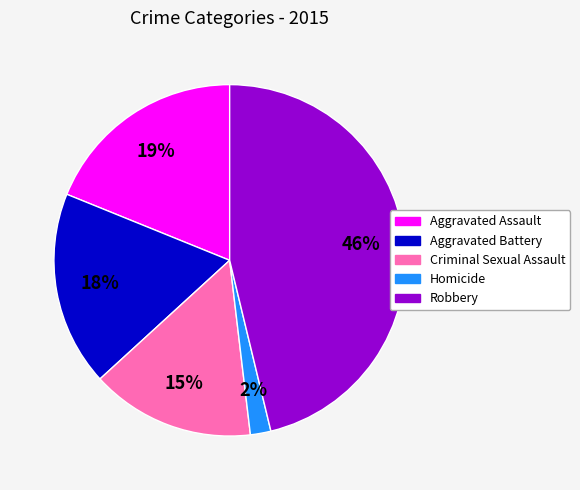

What is the largest slice in the pie chart?

Robbery